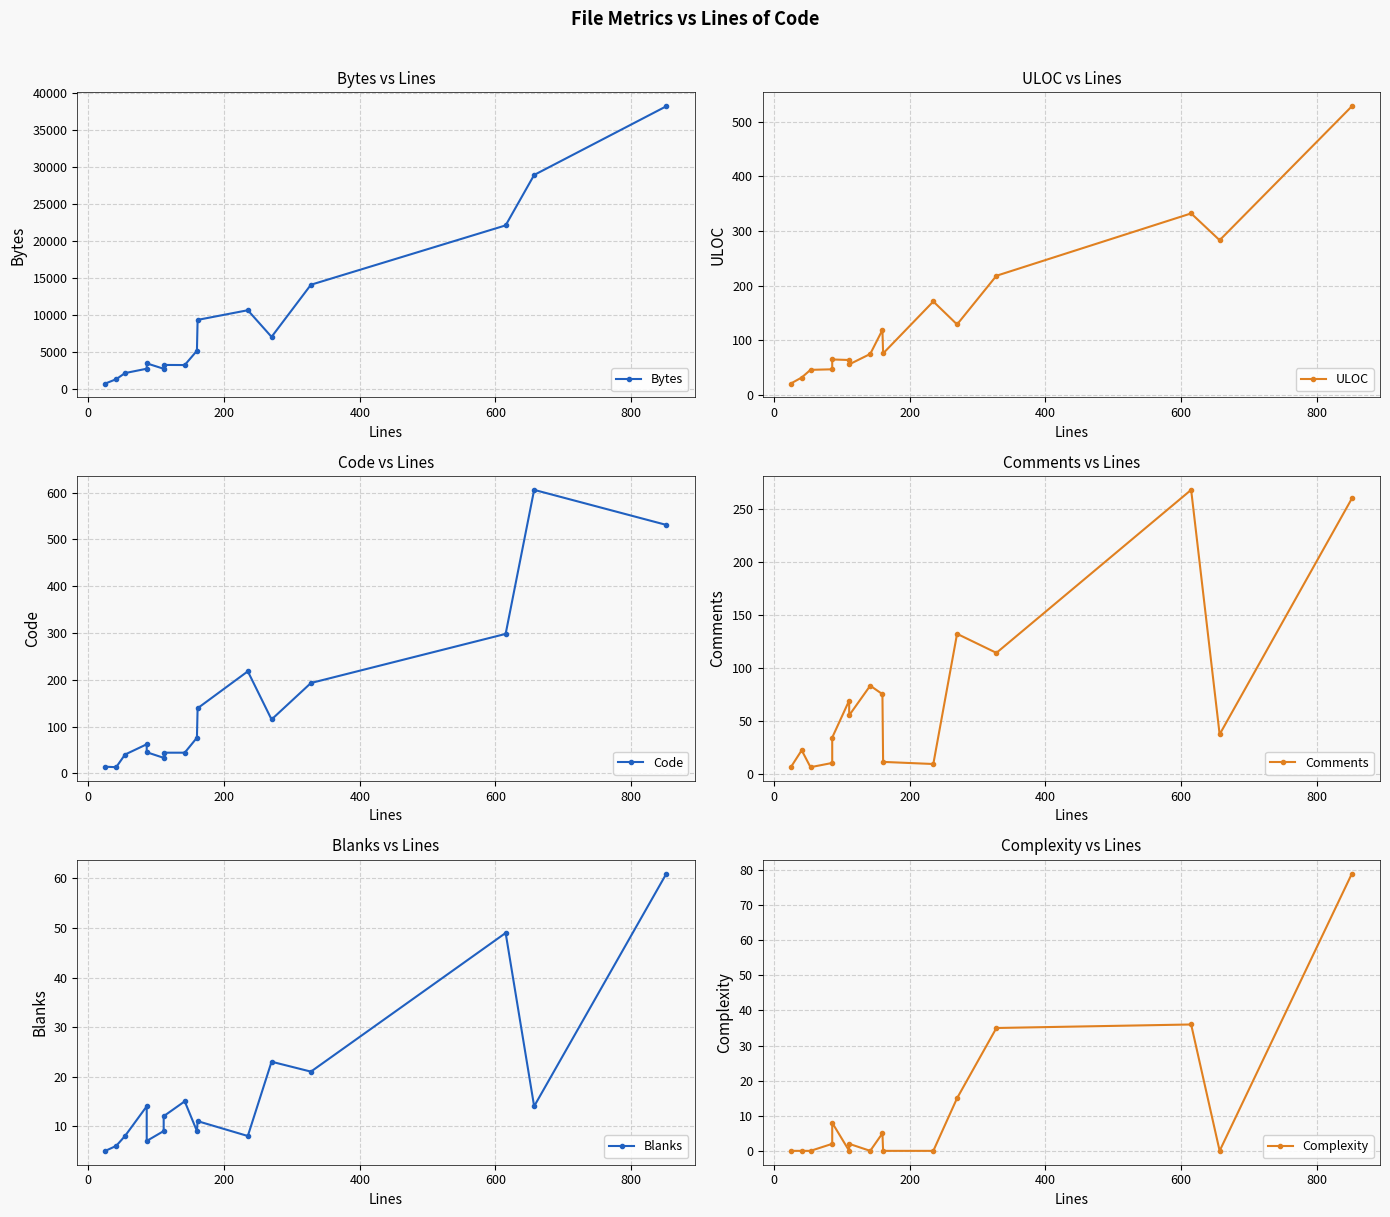

True or false: Code has more than 0 interior local peaks.

True